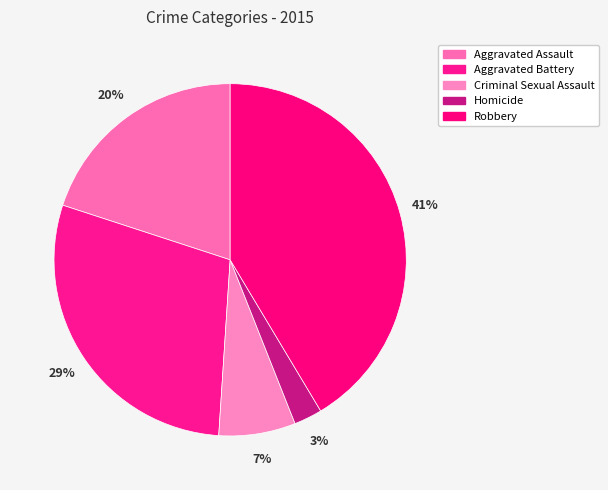

How many segments does this pie chart have?

5